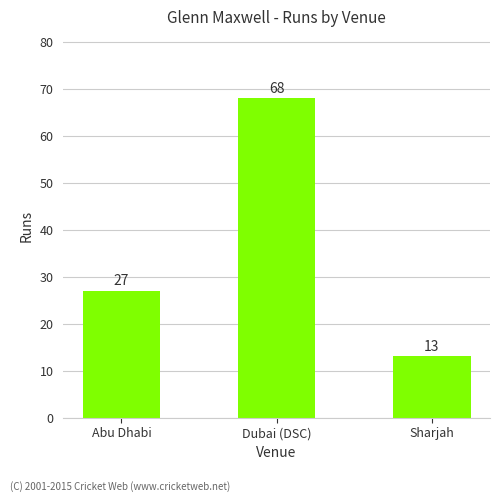

What is the sum of all values?

108